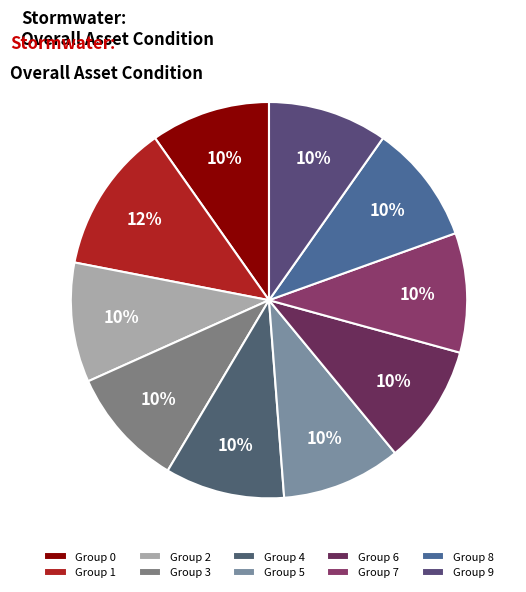

Is there a majority slice in this chart?

No